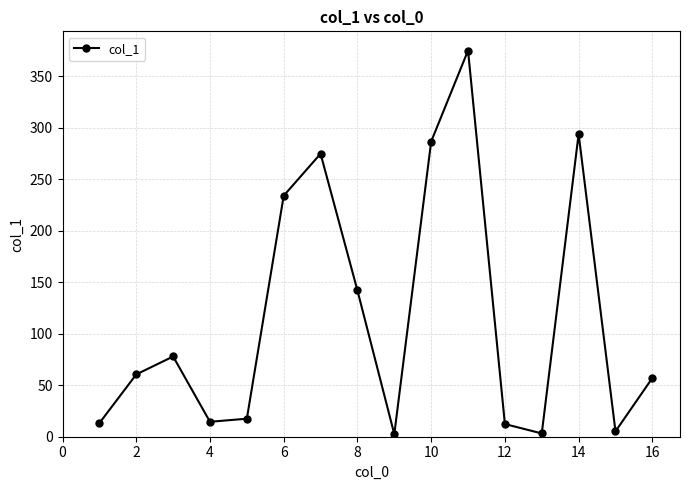

What is the value of the 5th point from the left?

17.5